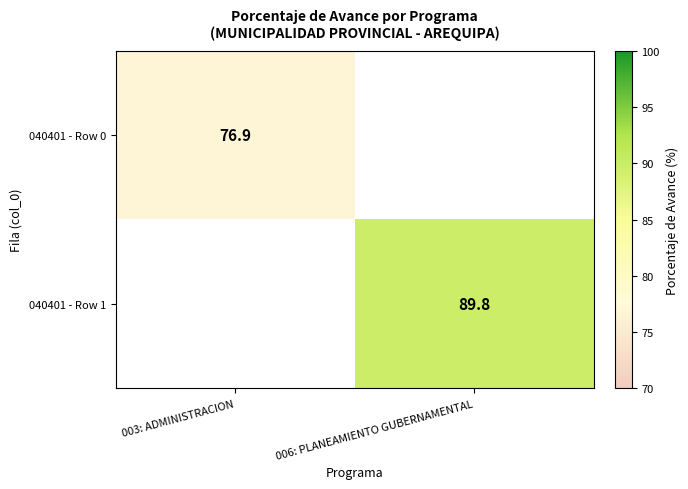

Is the value of 040401 - Row 1 at 006: PLANEAMIENTO GUBERNAMENTAL greater than the value of 040401 - Row 0 at 003: ADMINISTRACION?

Yes